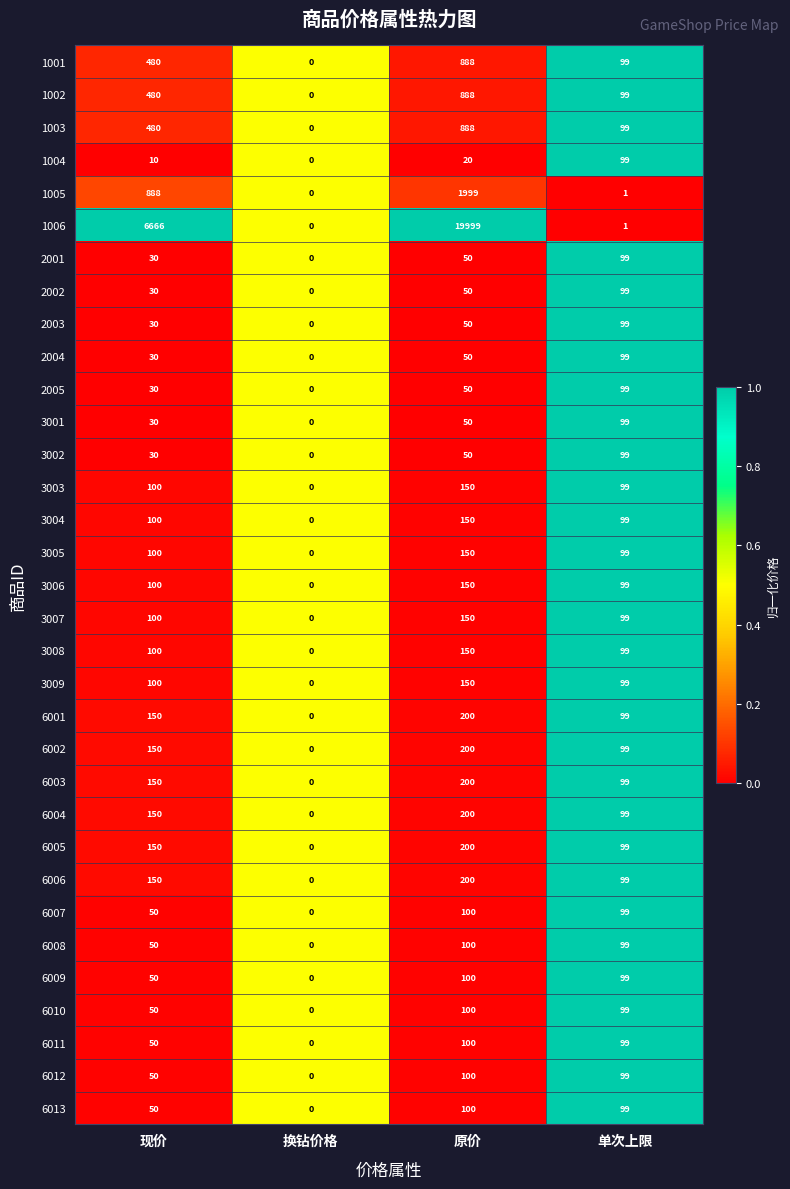

Is the value of 2004 at 现价 greater than the value of 1005 at 现价?

No